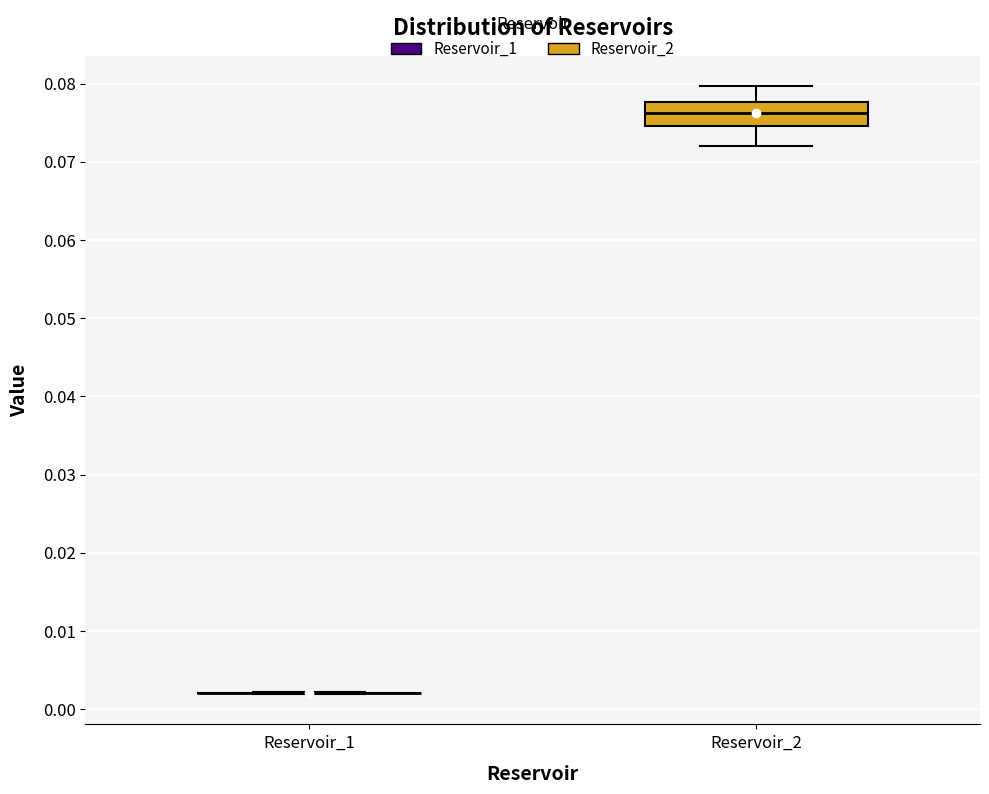

Reading left to right, read every box against the y-axis: the position of its median line, the range the box covers, and the ends of its whiskers. The values are not printed on the chart, so give them approximately, as read against the axis.

Reservoir_1: box collapsed to a line at 0.002, whiskers 0.002 to 0.002
Reservoir_2: median 0.076, box 0.075 to 0.078, whiskers 0.072 to 0.080